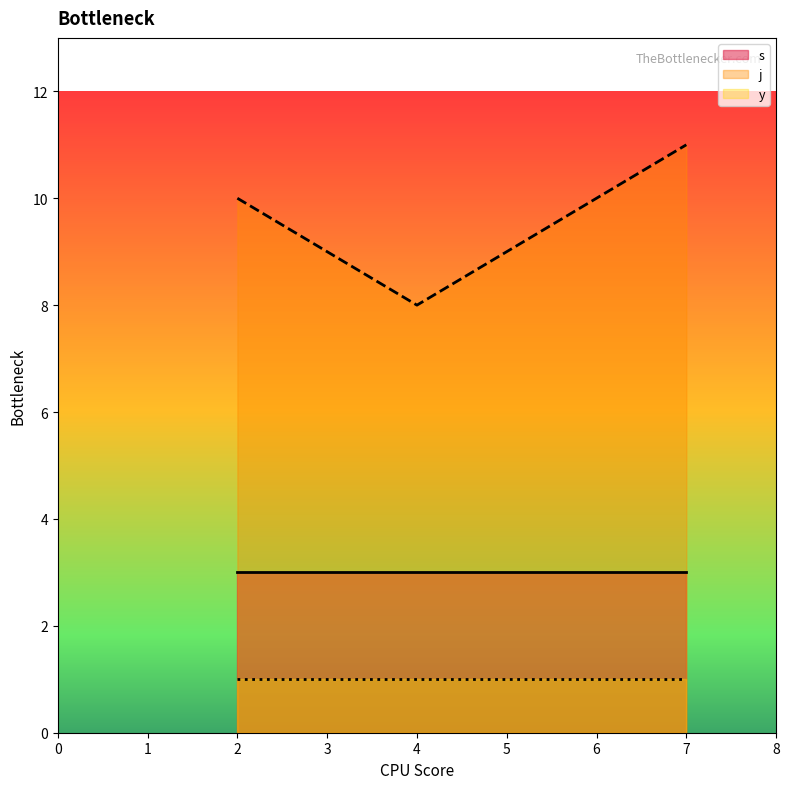

What is the difference between the highest and lowest values at 4?

7